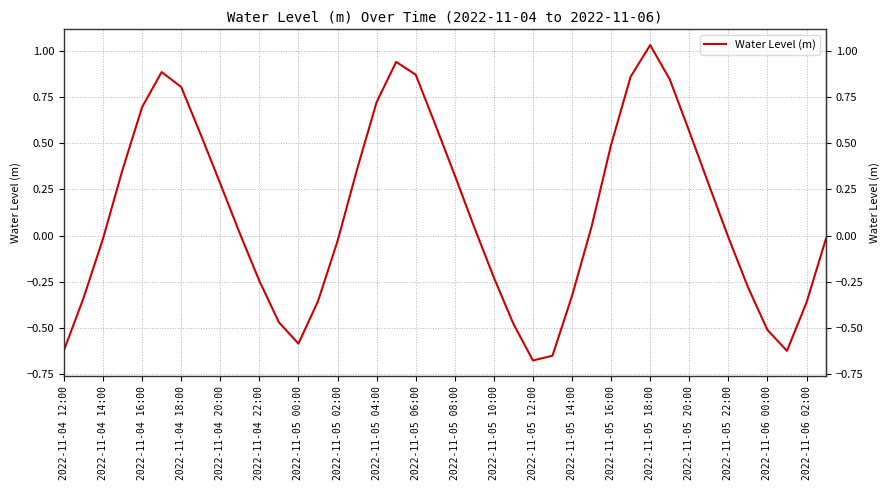

What is the difference between the maximum and minimum values?

1.7